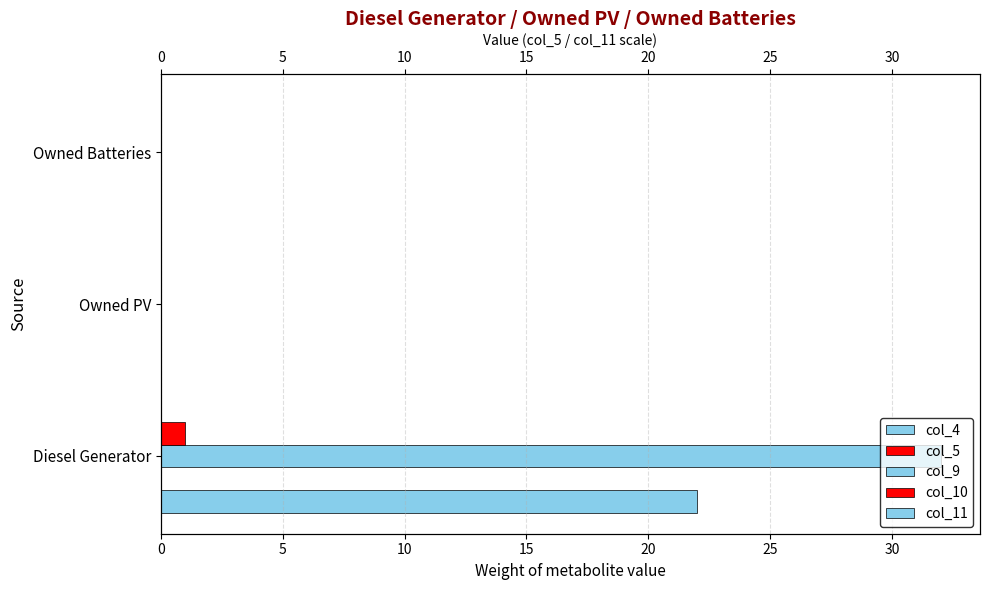

How many groups of bars are there?

3